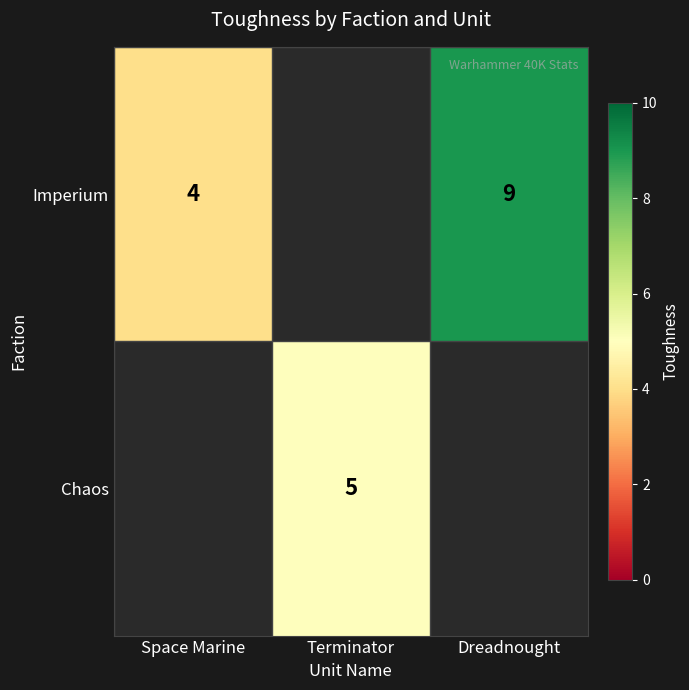

The Imperium series shows 9 at Dreadnought. True or false?

True